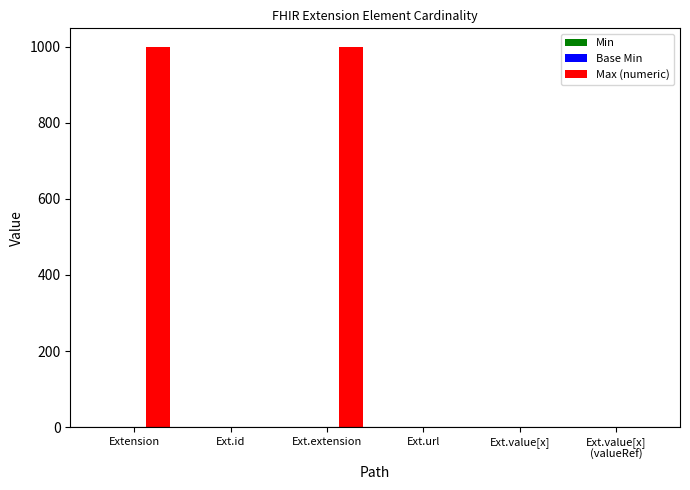

What is the sum of all Max (numeric) values?

2002